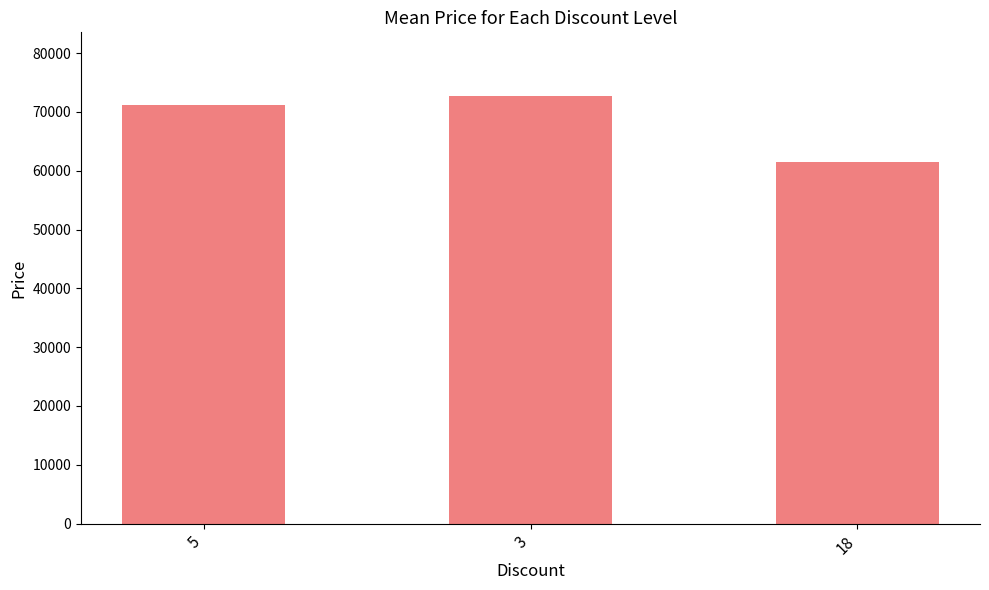

How many bars are there in total?

3